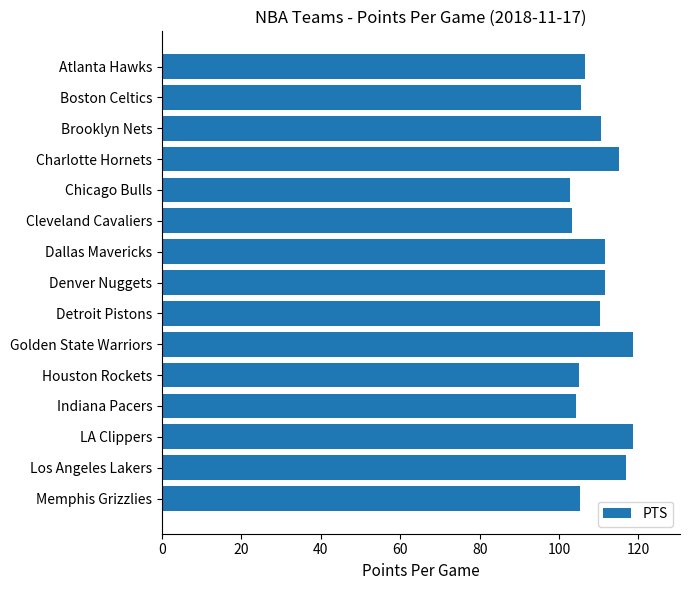

What is the minimum value shown in the chart?

102.8